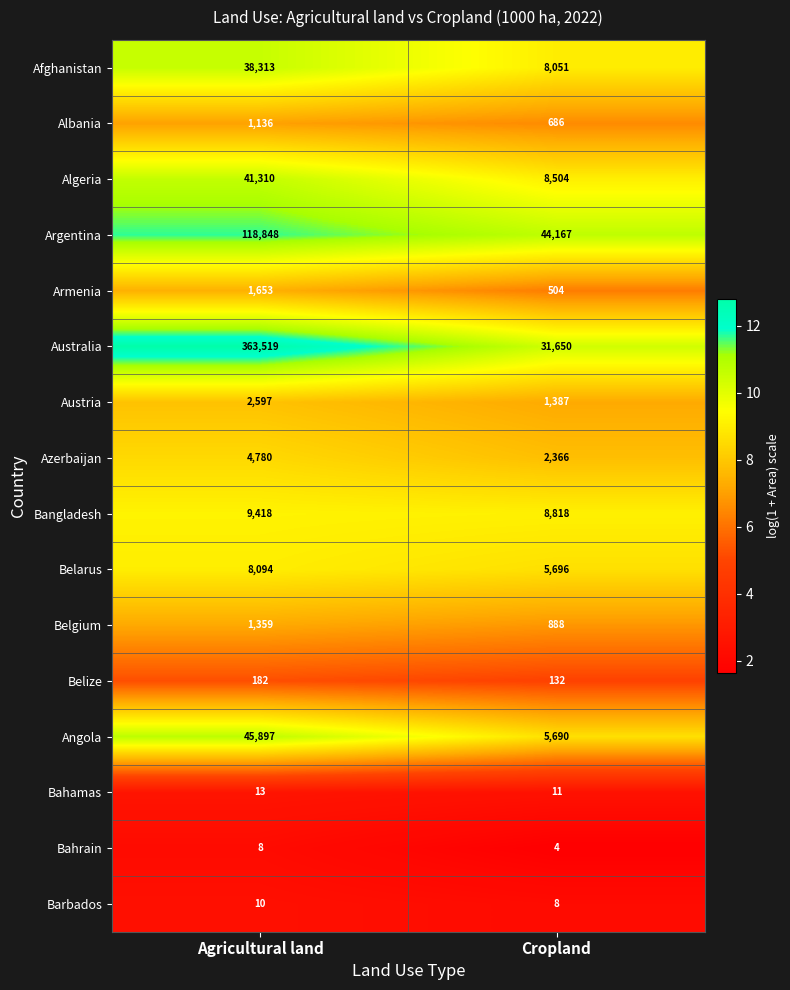

What is the minimum value shown in the chart?

4